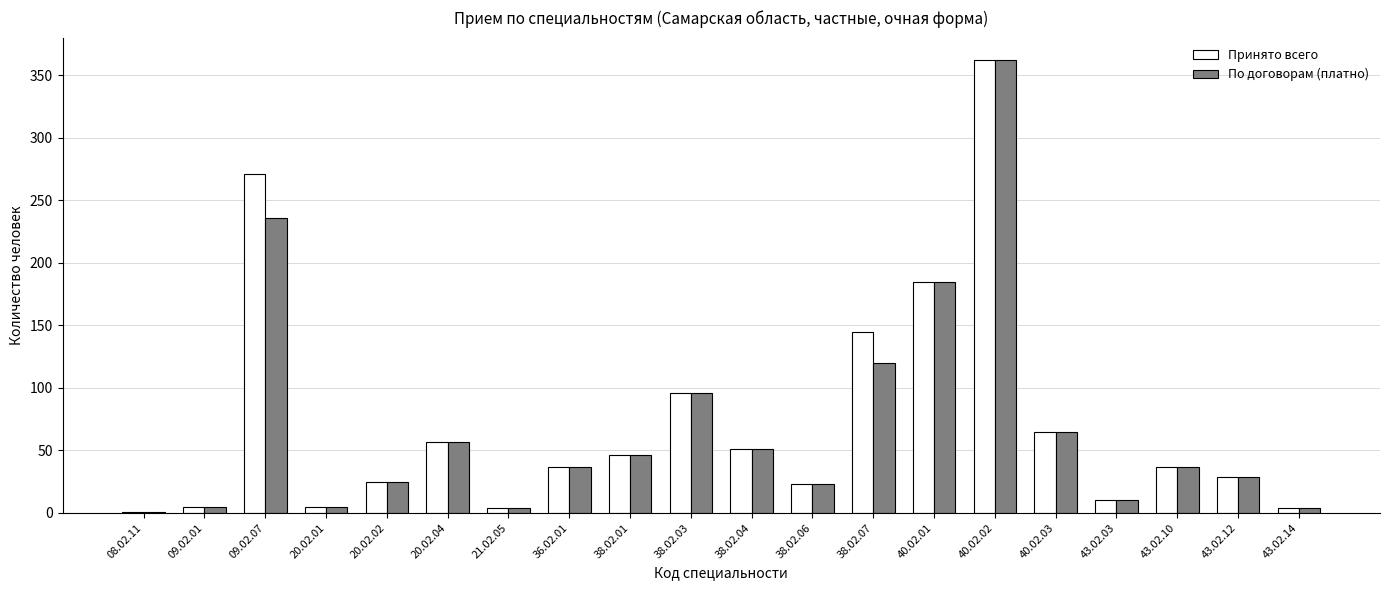

Where is Принято всего nearest to the value 181?

40.02.01